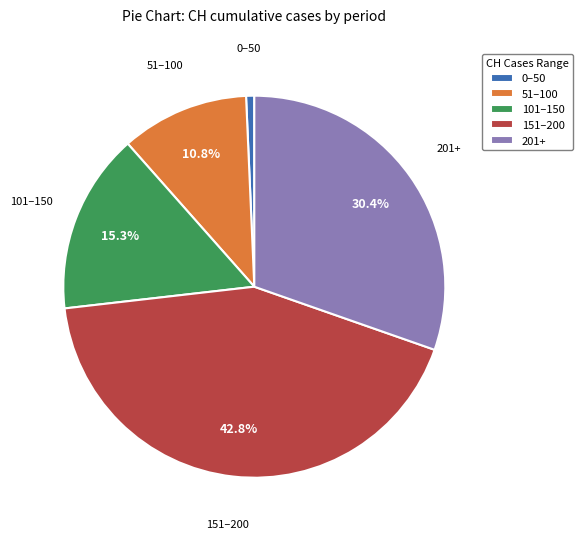

What is the largest slice in the pie chart?

151–200